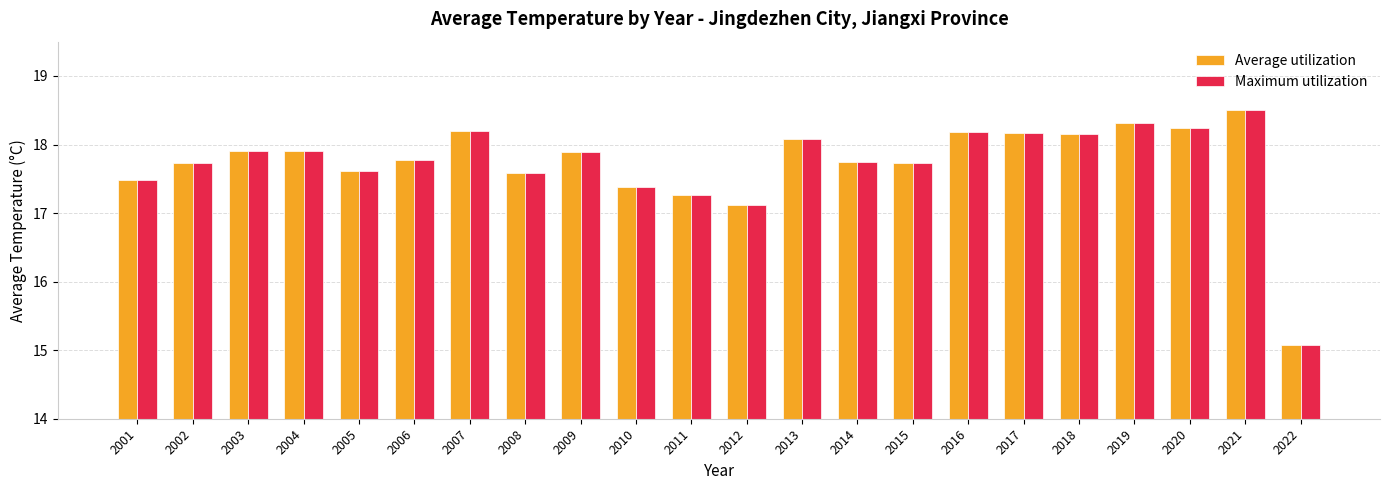

What is the smallest value displayed?

15.1